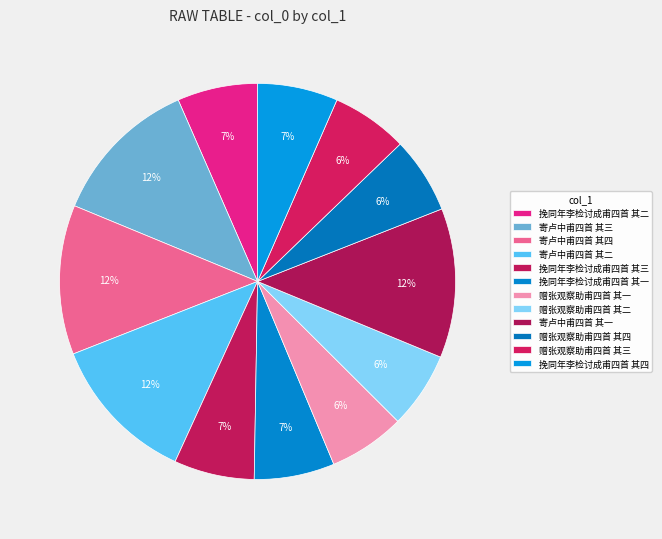

Combined, do 赠张观察助甫四首 其一 and 寄卢中甫四首 其四 account for over 50%?

No